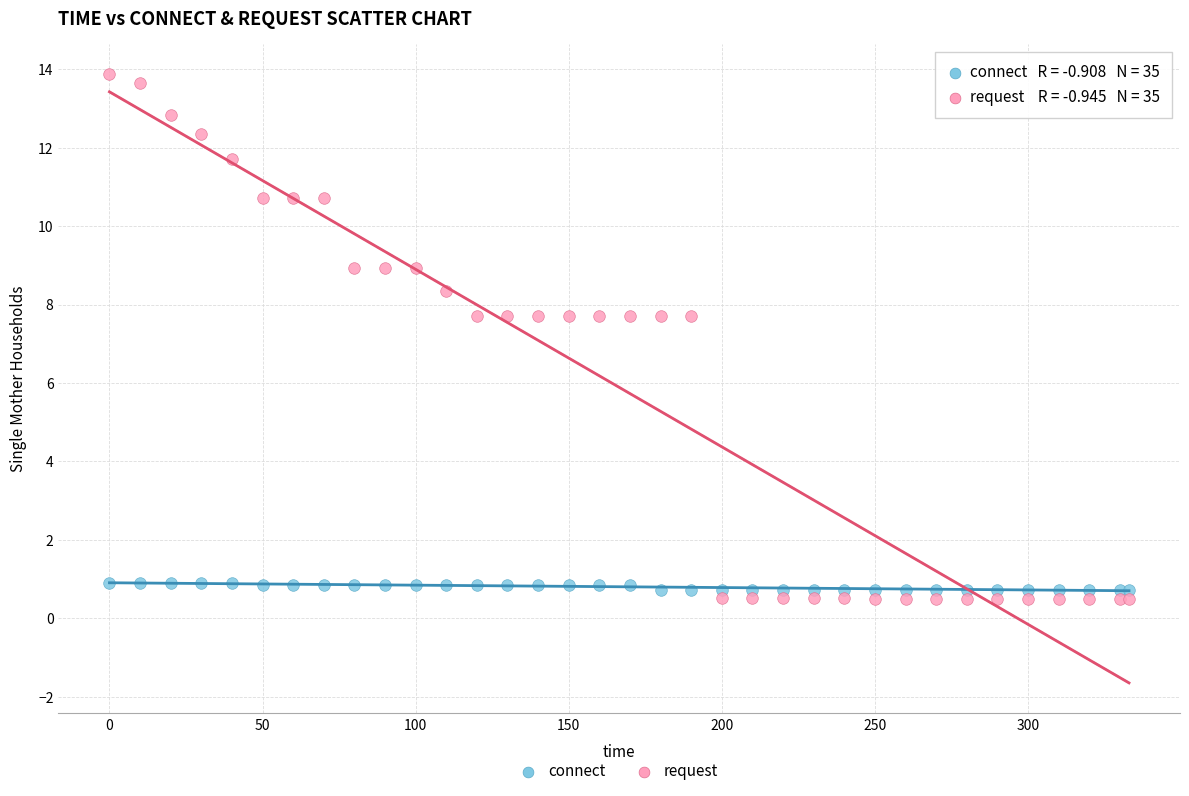

Which series has the largest Y range (max minus min)?

request